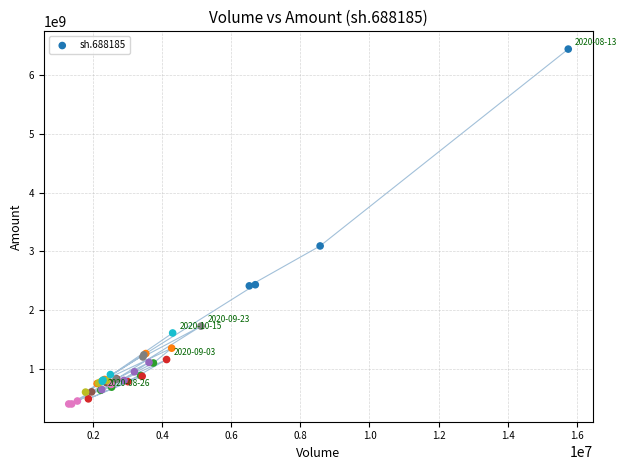

What Y value in the scatter plot is closest to 3421639009?

3091017596.0